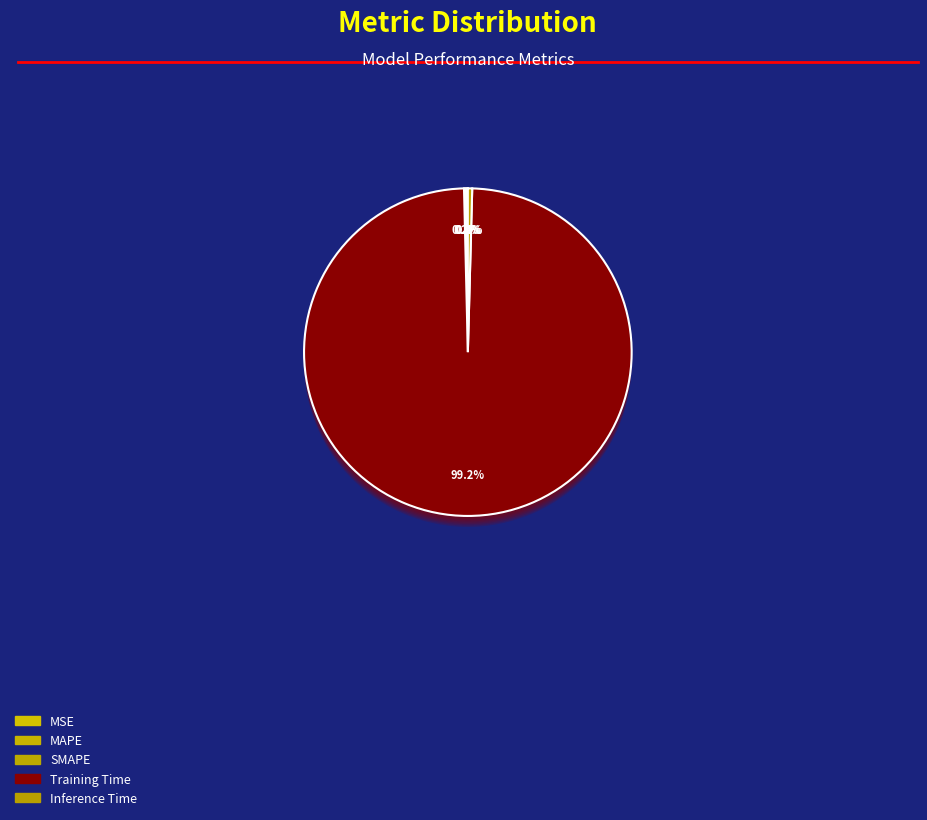

Which slice is the smallest?

MSE